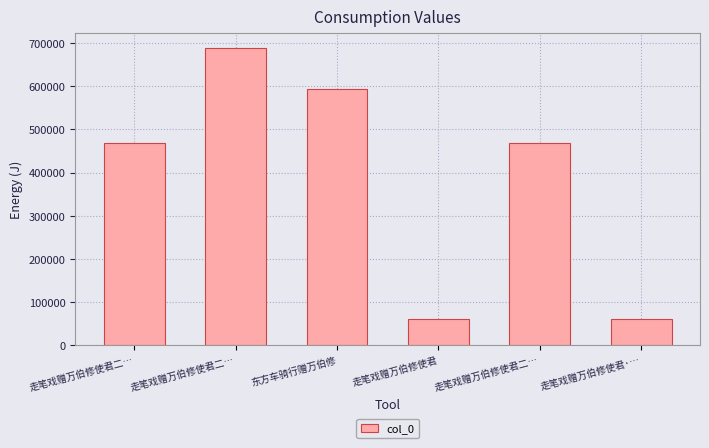

How many data points are less than 469305?

3